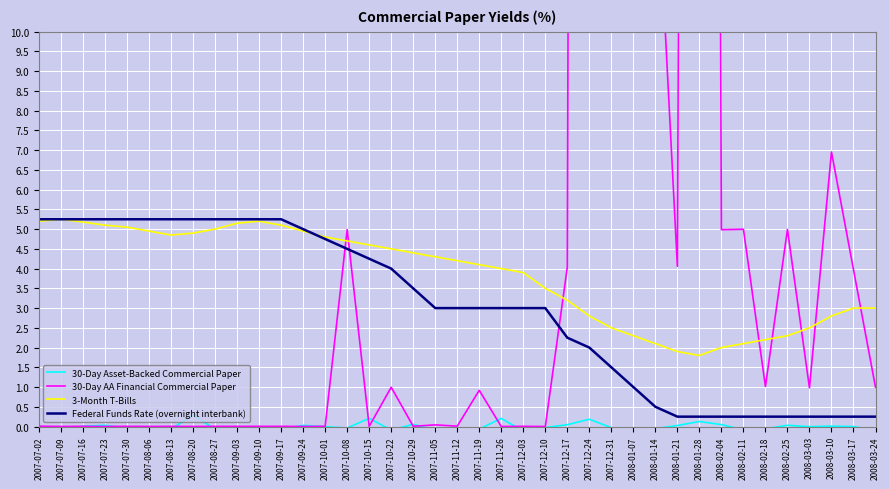

Which category has the highest value across all series?

2007-12-31